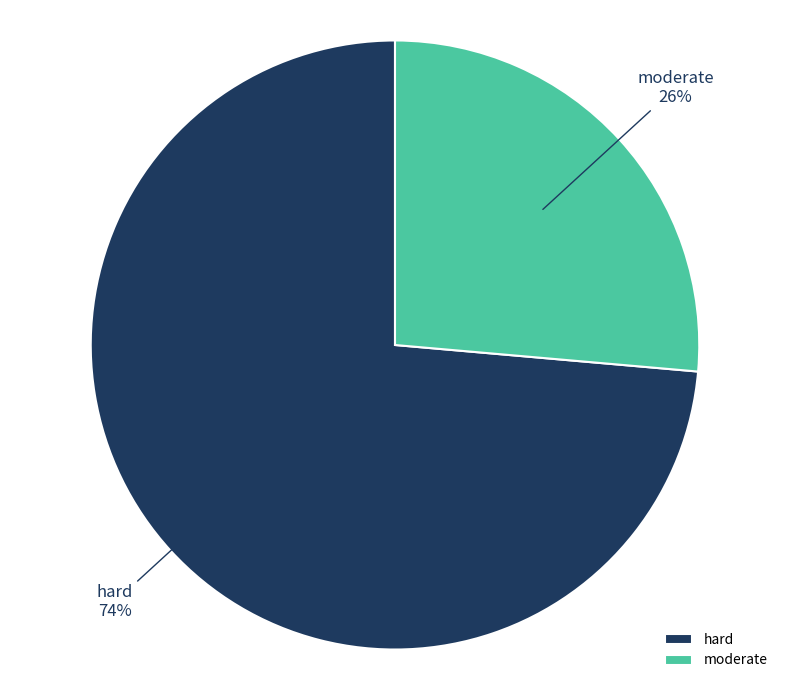

To the nearest percent, what is the combined percentage of hard and moderate?

100%